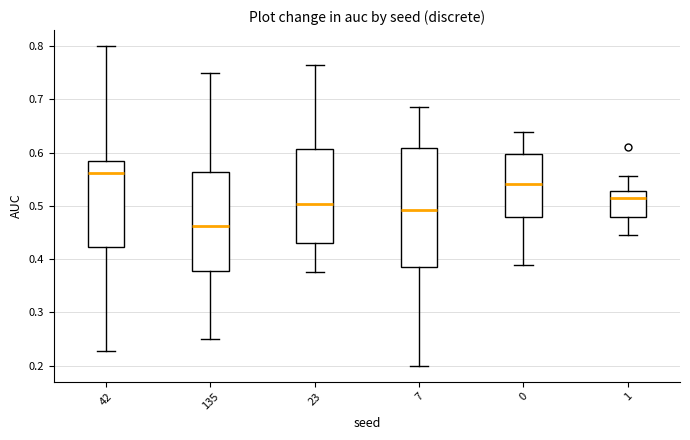

Which box is the tallest, from its lower edge to its upper edge?

7